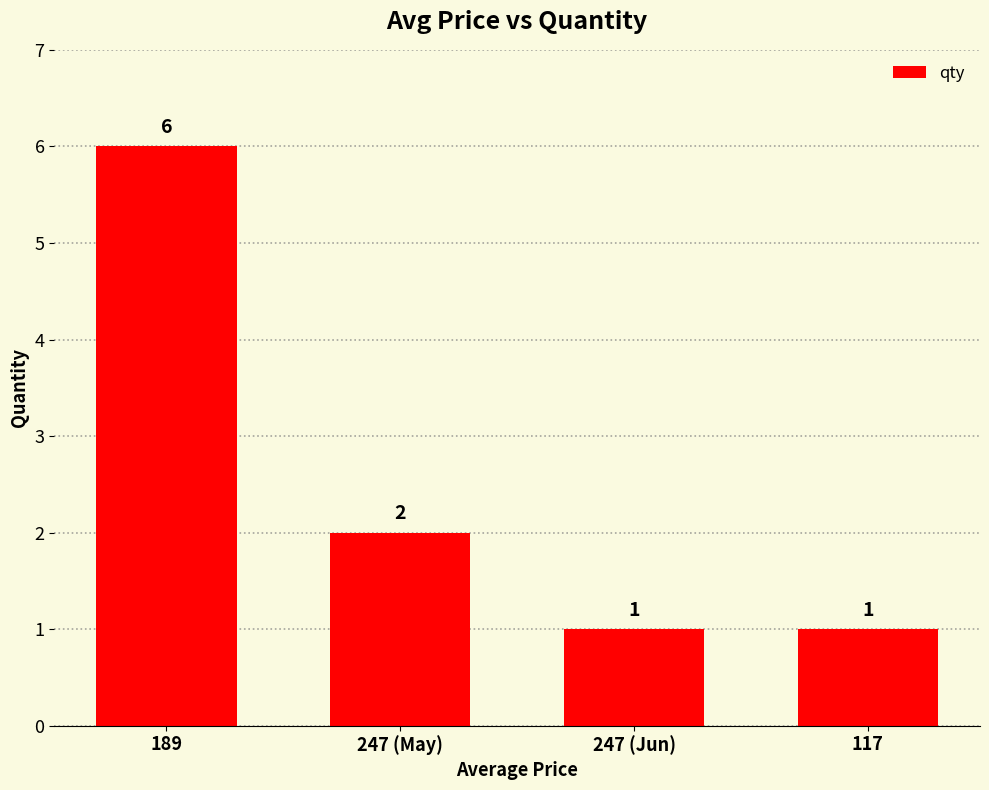

How many series are shown in this chart?

1